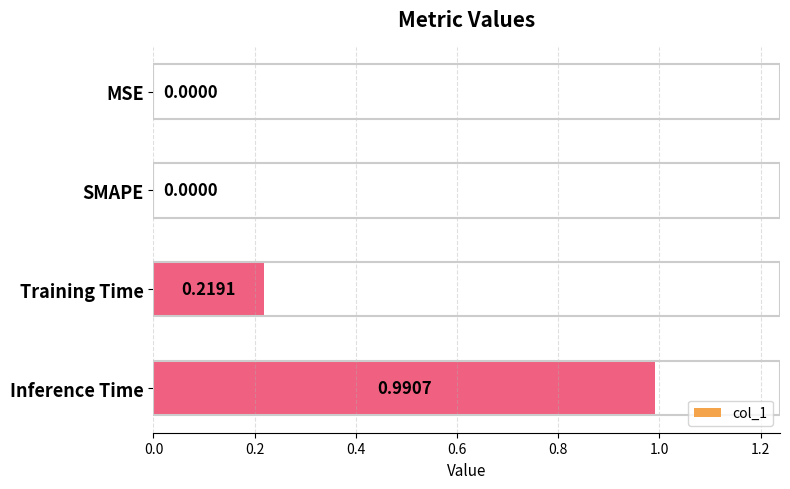

What is the change in value from MSE to Inference Time?

+1.0